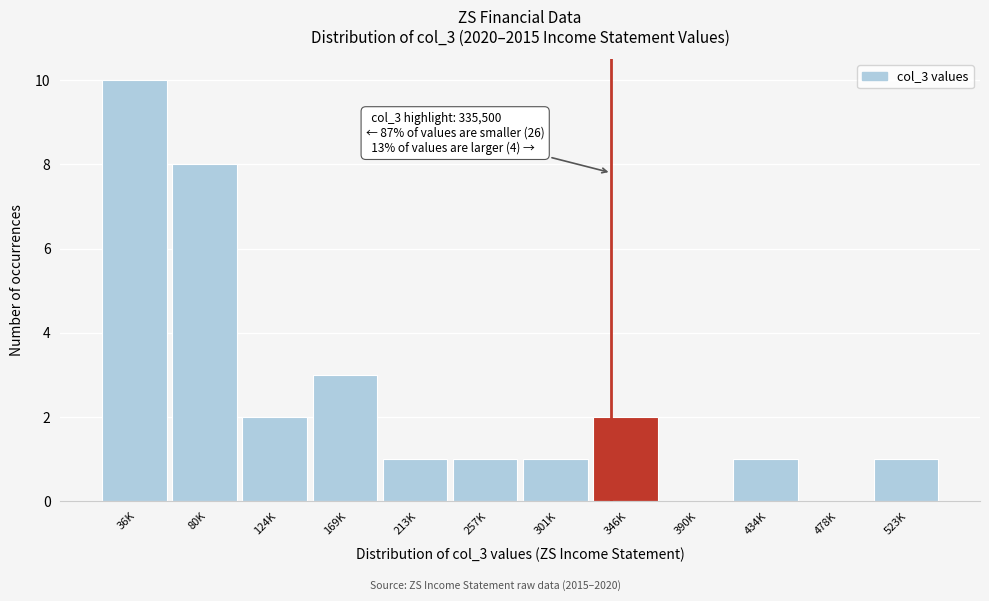

Reading left to right, what are all the values shown in this chart?

36K=10	80K=8	124K=2	169K=3	213K=1	257K=1	301K=1	346K=2	390K=0	434K=1	478K=0	523K=1